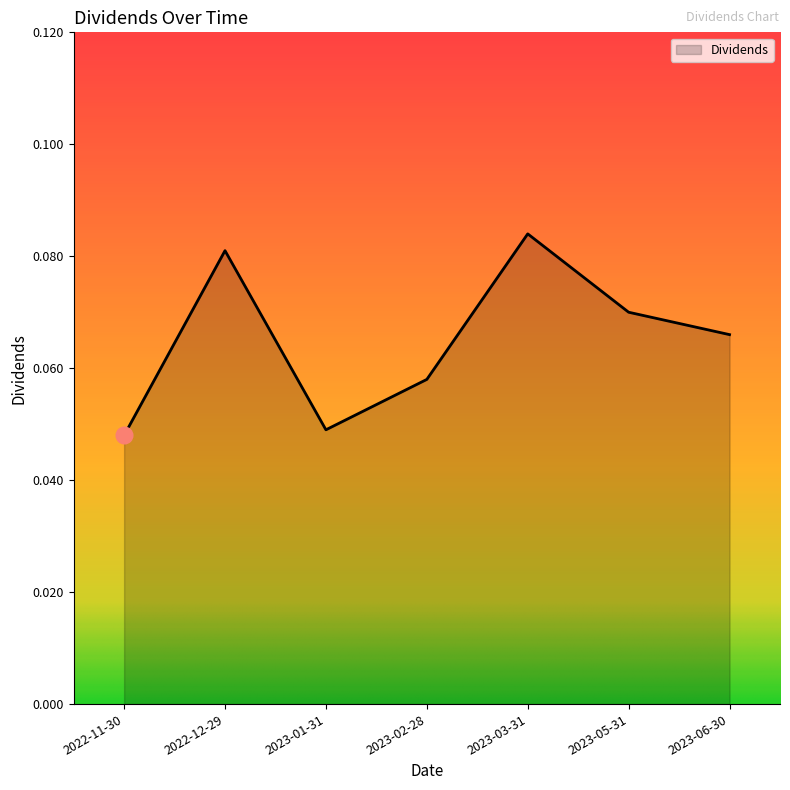

List the labels in order of value, largest first.

2023-03-31, 2022-12-29, 2023-05-31, 2023-06-30, 2023-02-28, 2023-01-31, 2022-11-30